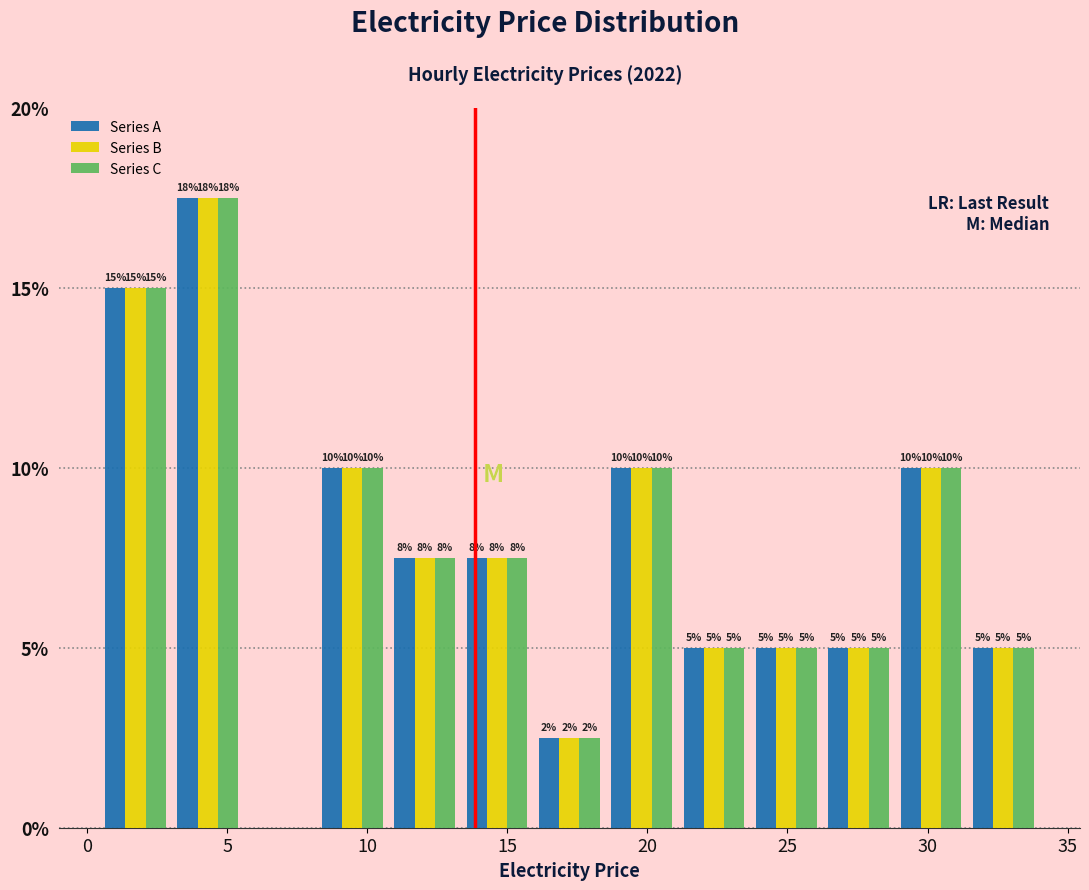

In the Series B series, which range on the x-axis has the tallest bar?

3.0 to 5.5